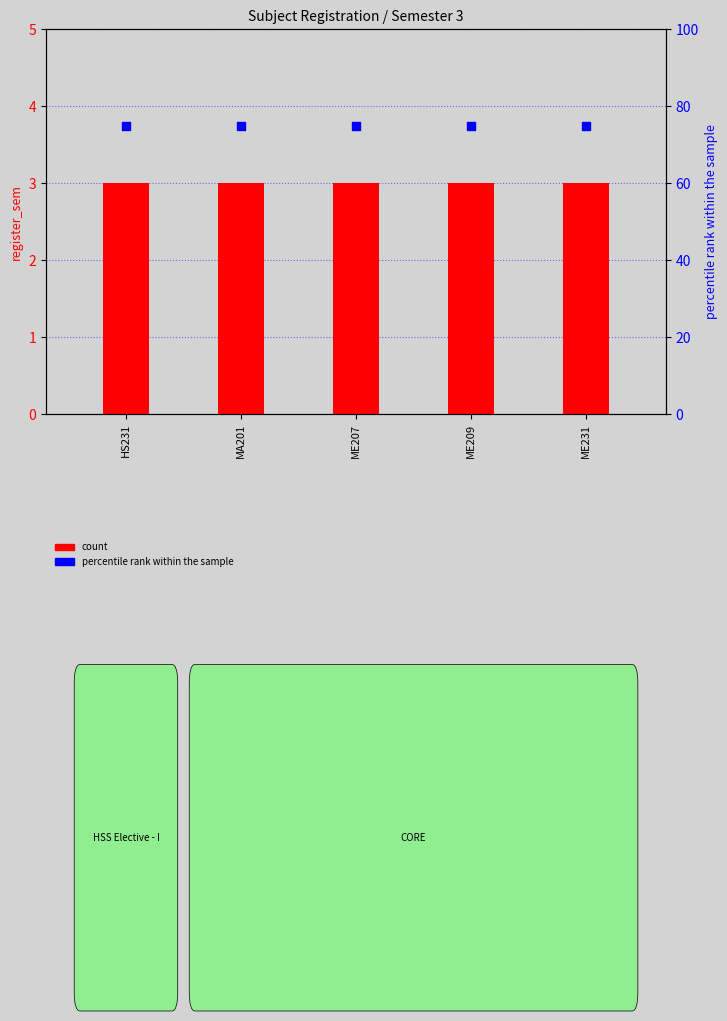

Which series has the widest spread of Y values?

count